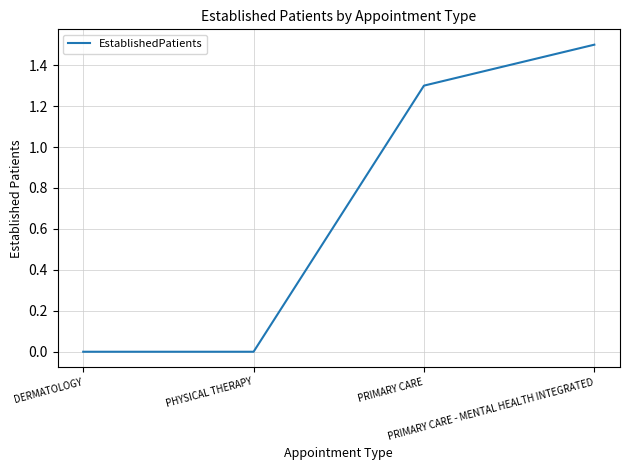

What is the greatest value displayed?

1.5